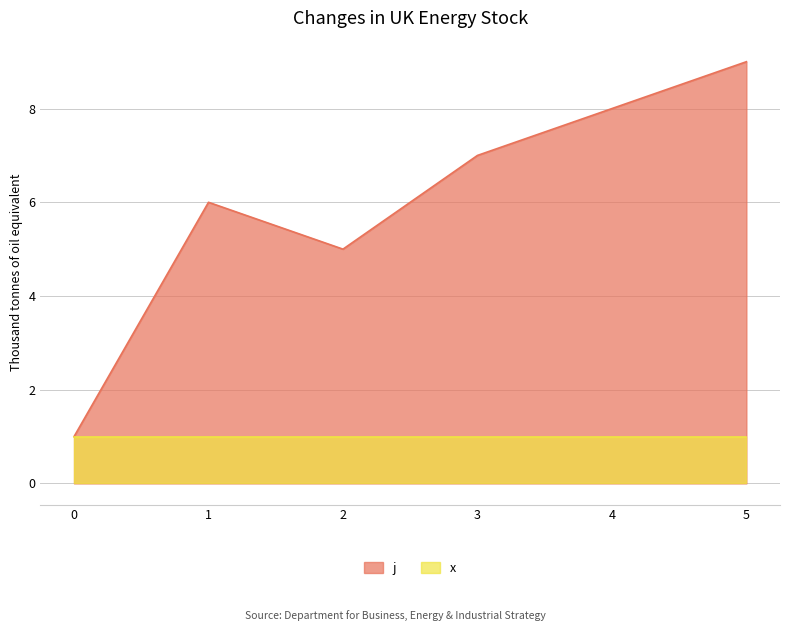

At which category does the chart reach its peak across all series?

5